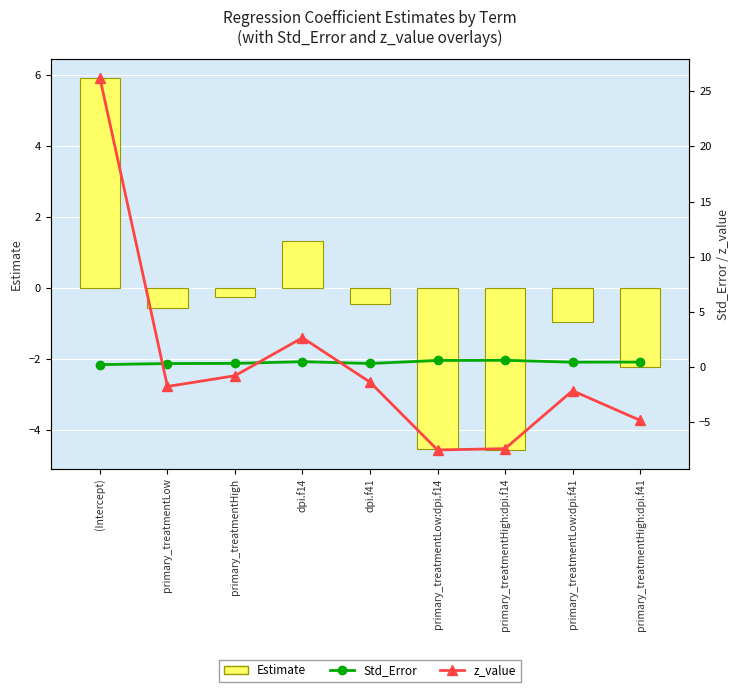

Which series has the largest range (max minus min)?

z_value